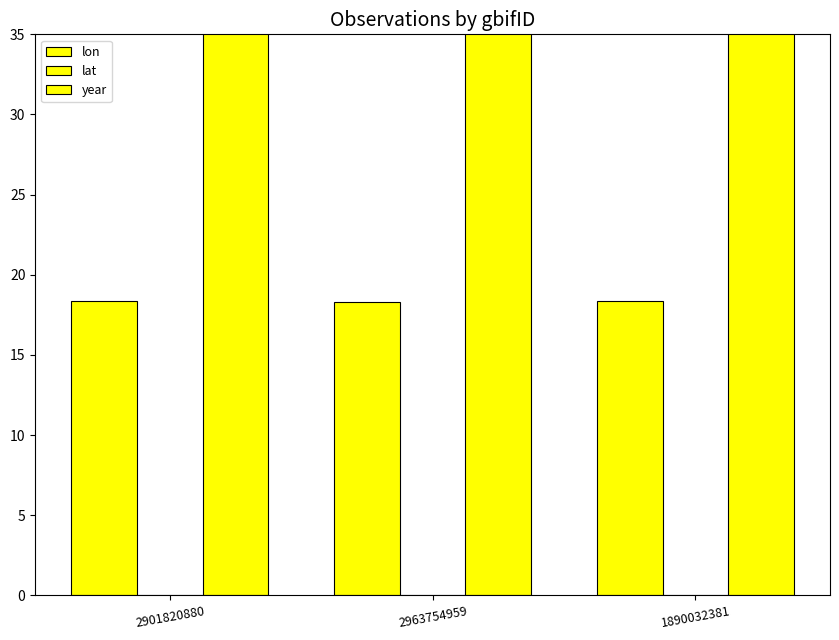

Which series has the largest total across all categories?

year